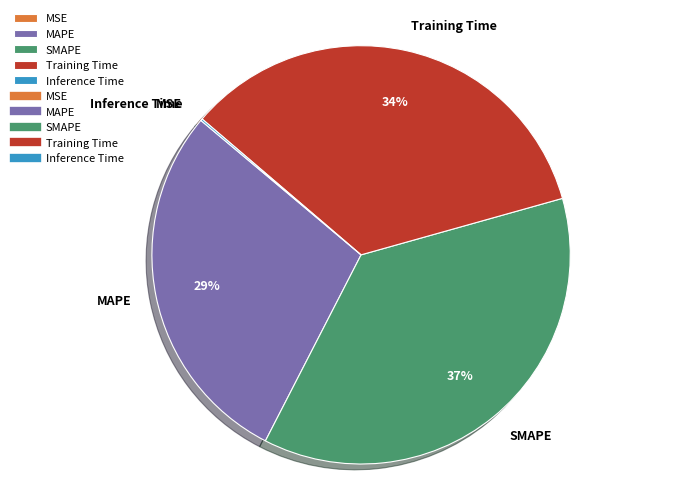

The Training Time slice represents 34% of the pie. True or false?

True